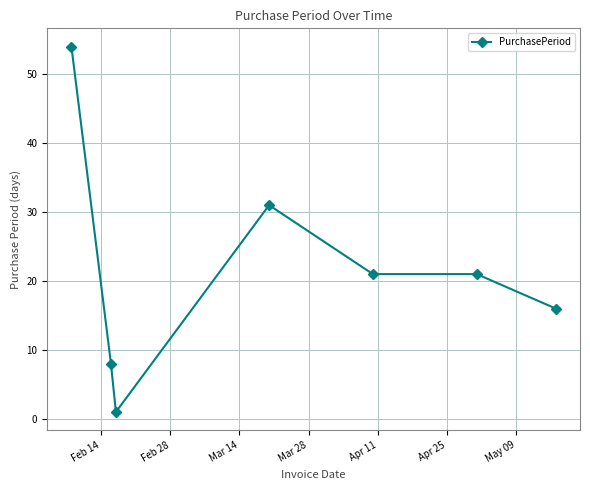

What is the average value?

22